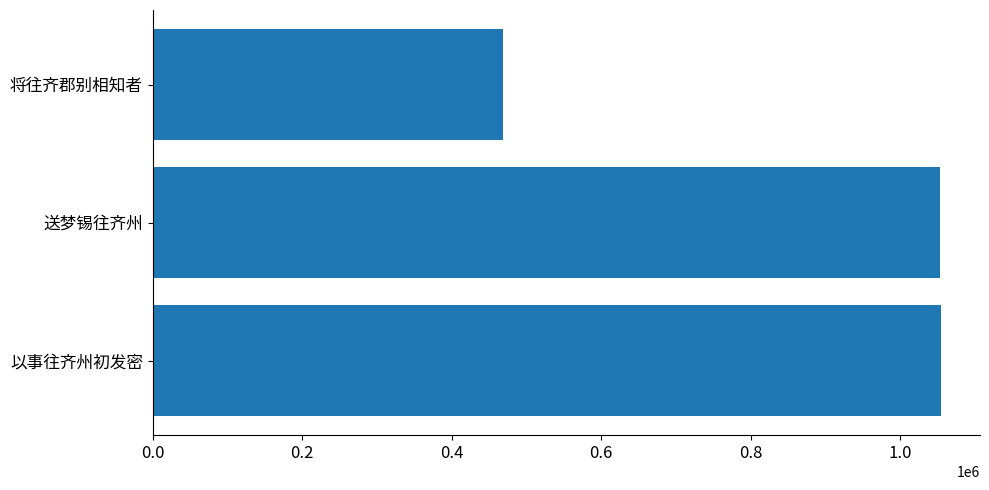

What is the sum of the values at 送梦锡往齐州 and 将往齐郡别相知者?

1522008